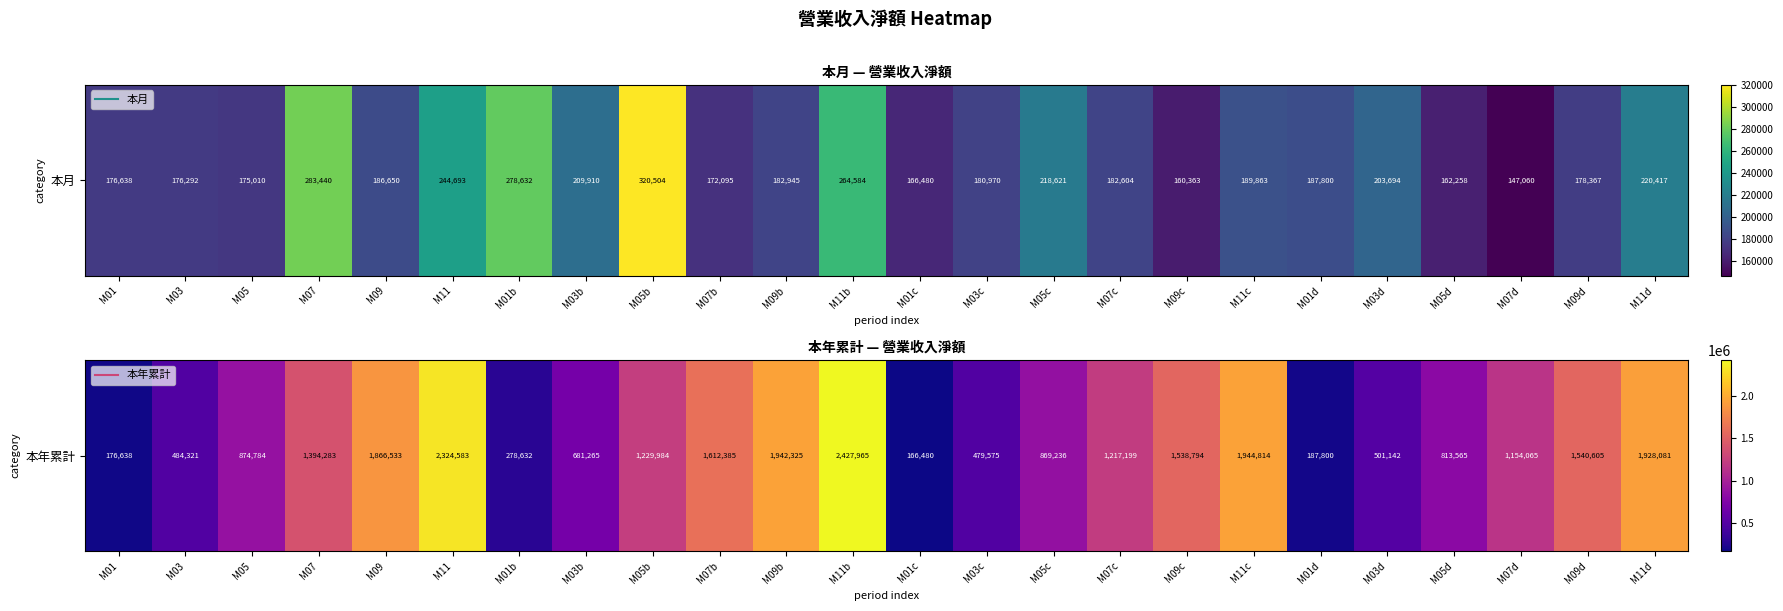

The value at M01d is 301576. True or false?

False